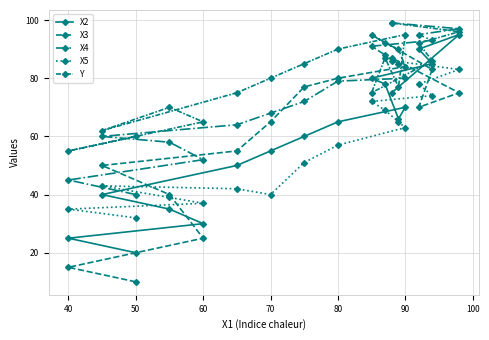

How many data points in Y are above 80?

8